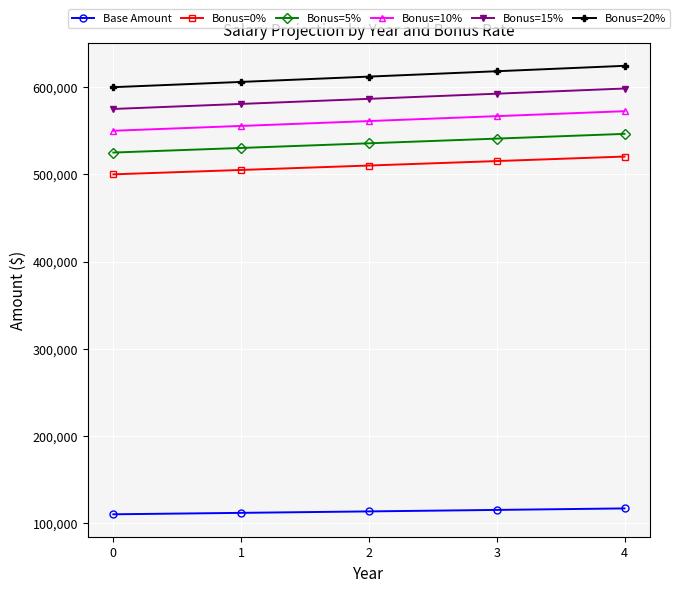

How many data points in Bonus=20% are above 612120?

3